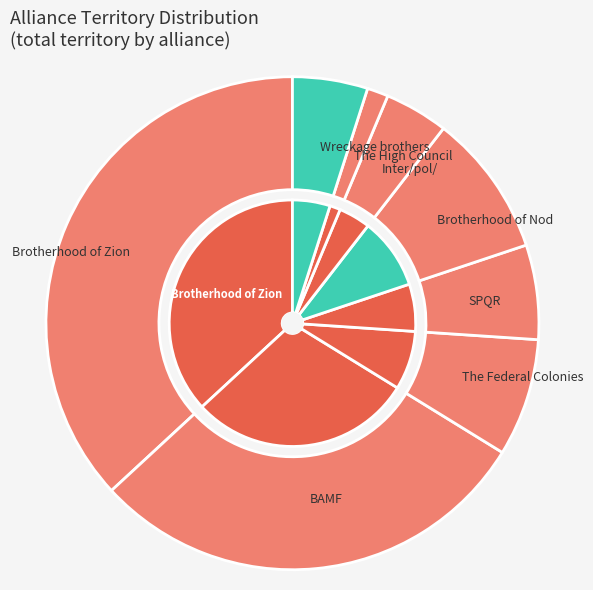

How many slices are in this pie chart?

8